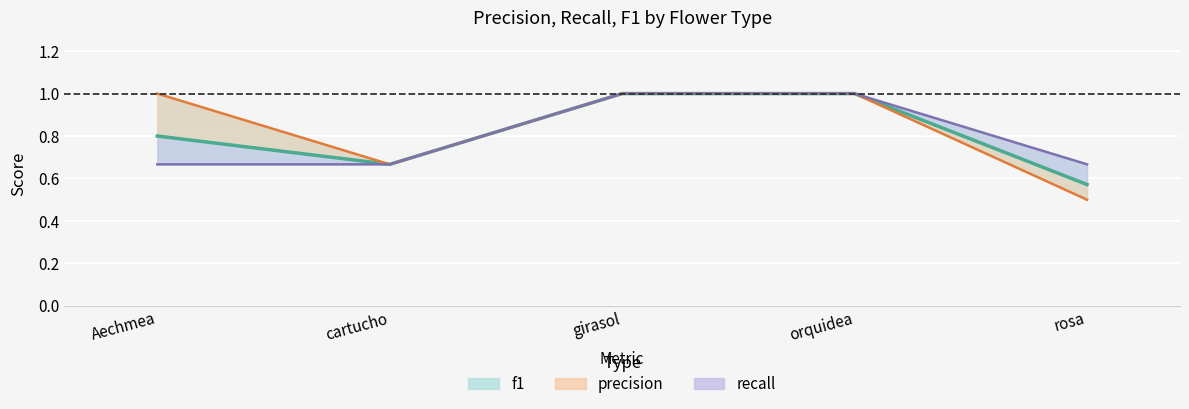

How many precision values are between 0 and 1?

5